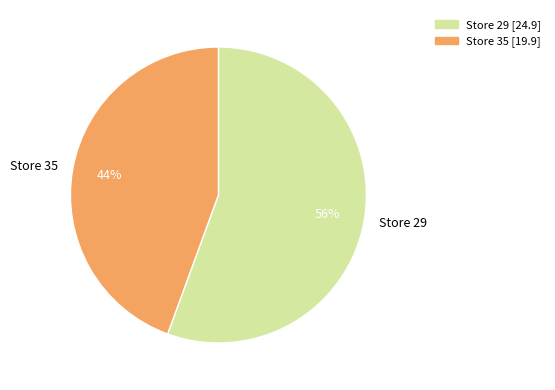

Is there any slice that represents more than half of the pie?

Yes